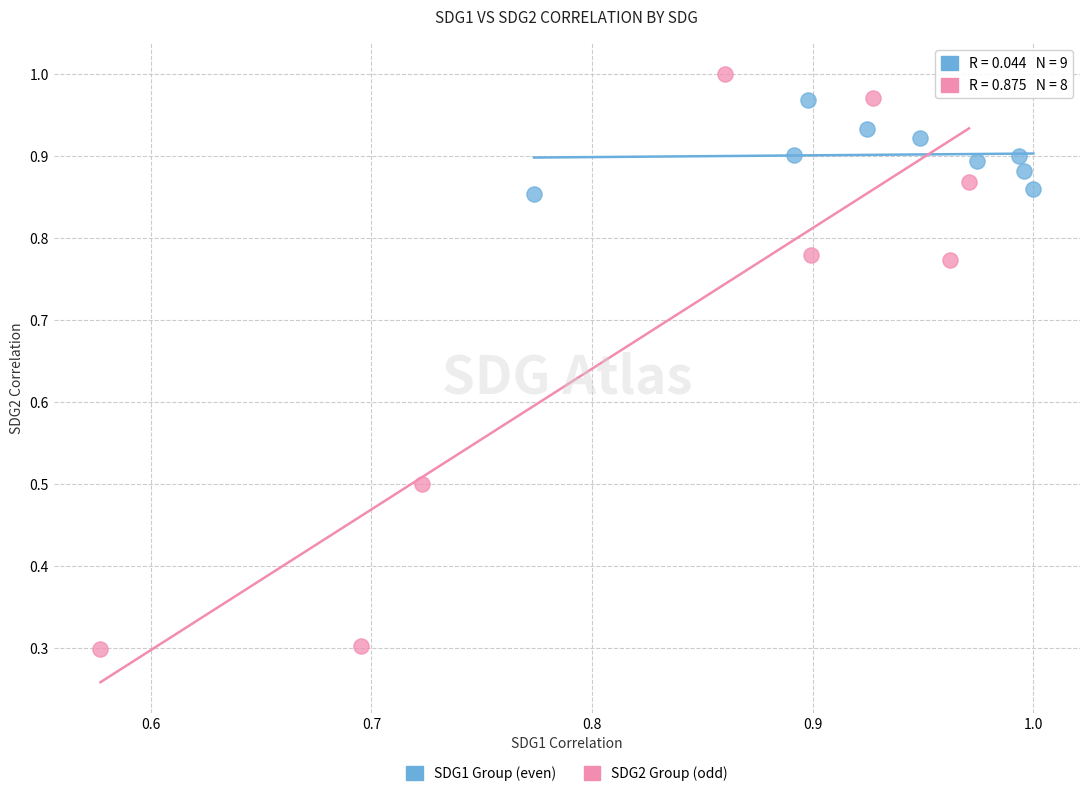

Which series has the largest Y range (max minus min)?

SDG2 Group (odd)